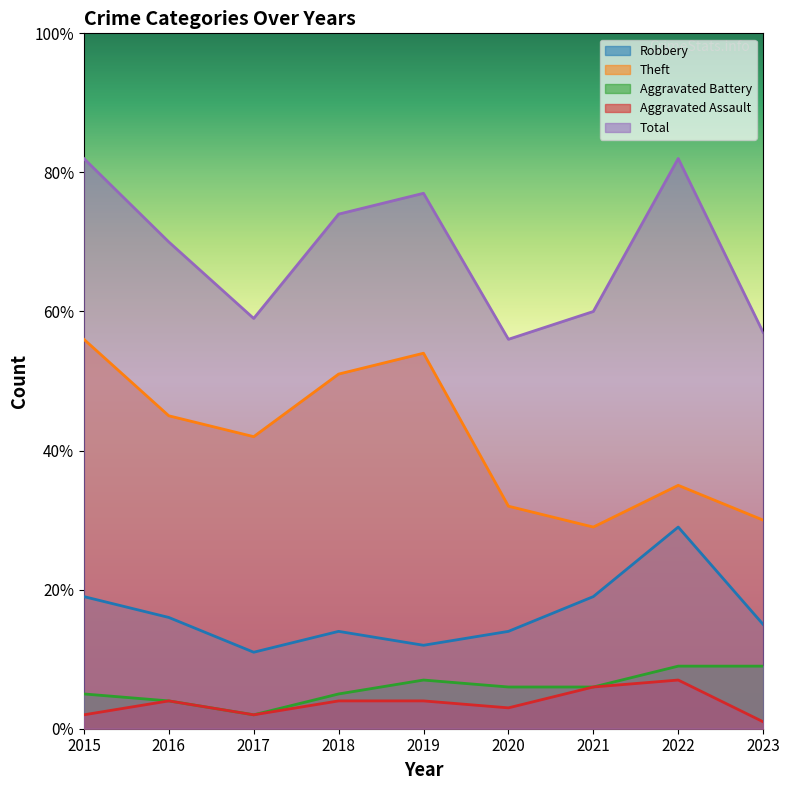

At 2016, list the series in order from smallest to largest.

Aggravated Battery, Aggravated Assault, Robbery, Theft, Total